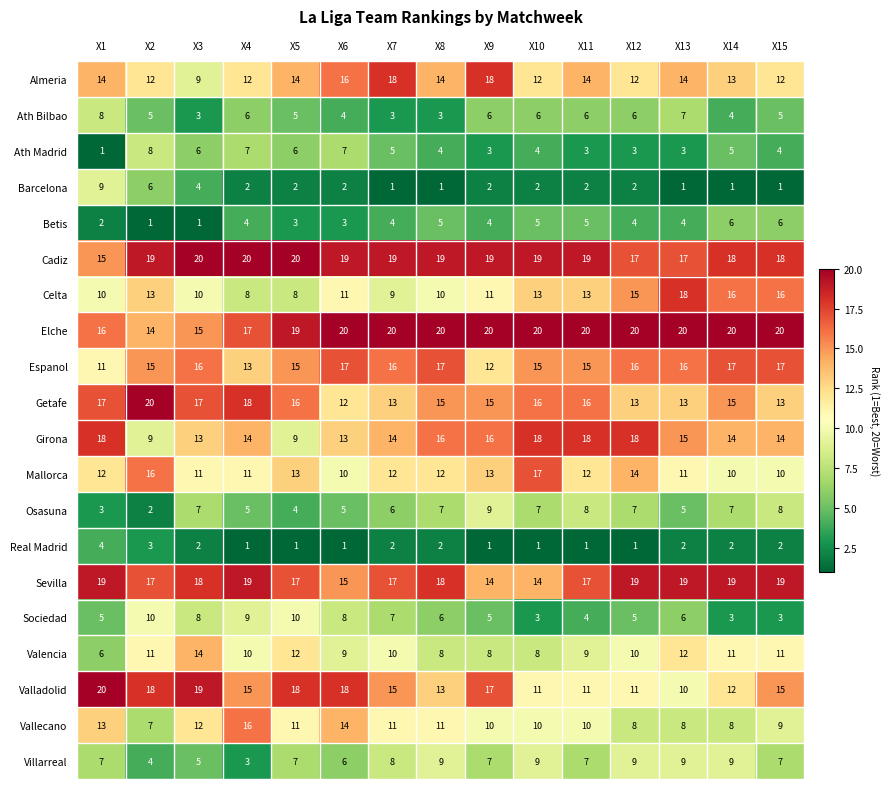

Which series has the largest total across all categories?

Elche